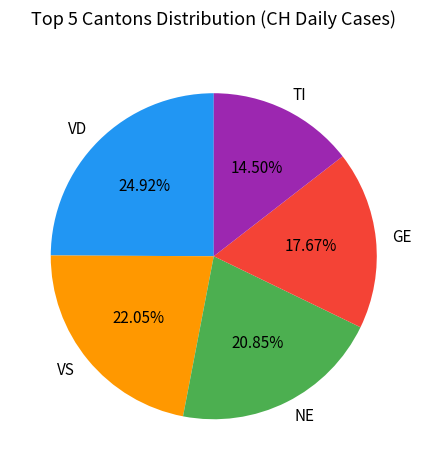

The NE slice represents 6% of the pie. True or false?

False